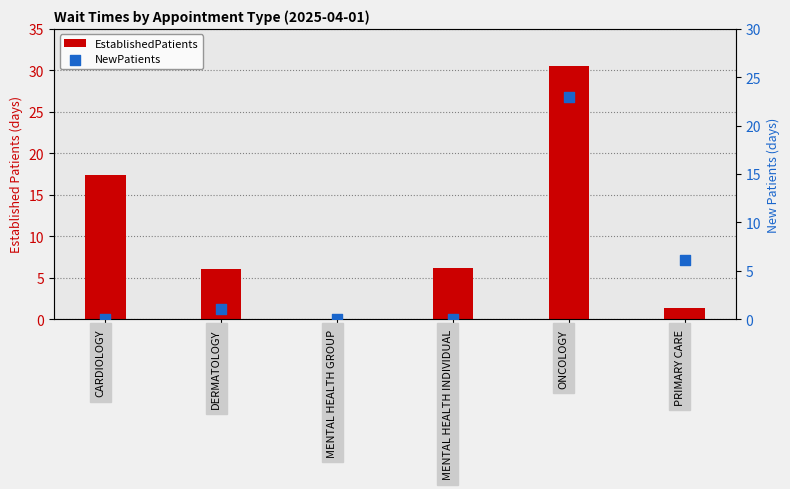

Is the value of NewPatients at DERMATOLOGY greater than the value of EstablishedPatients at CARDIOLOGY?

No